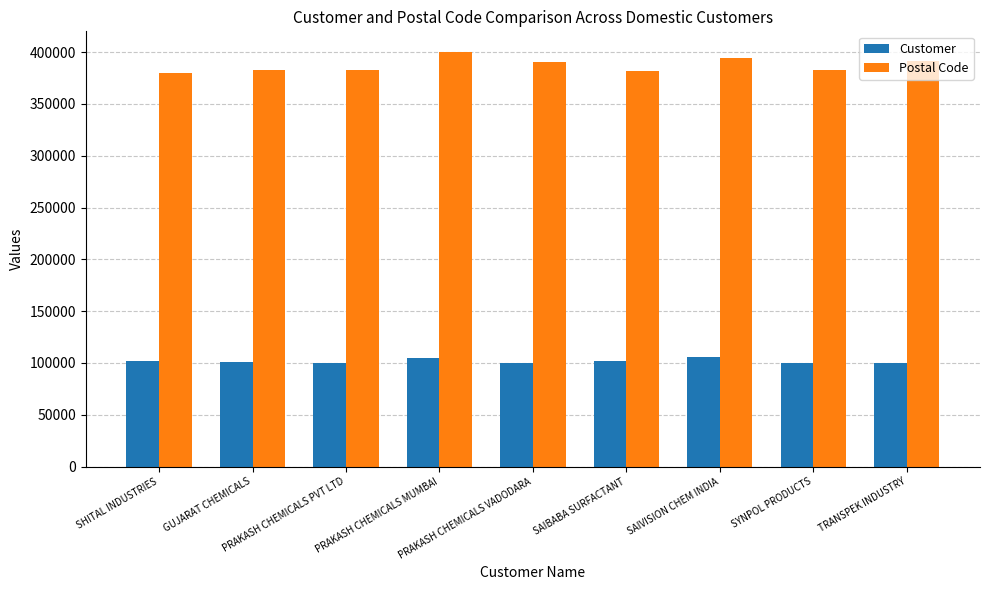

What is the total value across all series at TRANSPEK INDUSTRY?

491855